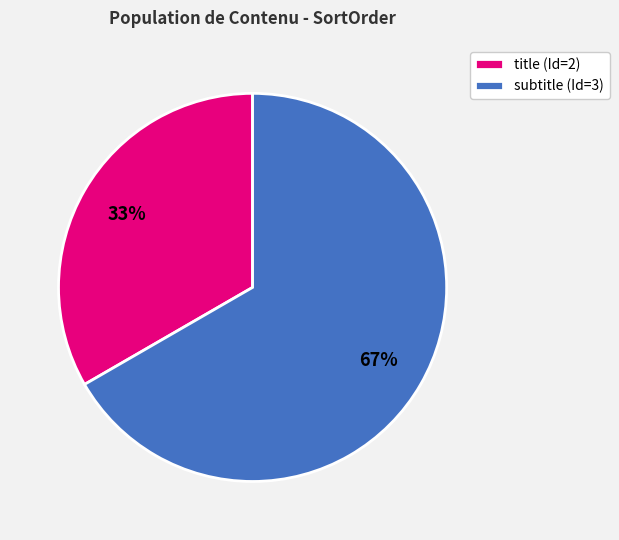

The title (Id=2) slice represents 33% of the pie. True or false?

True